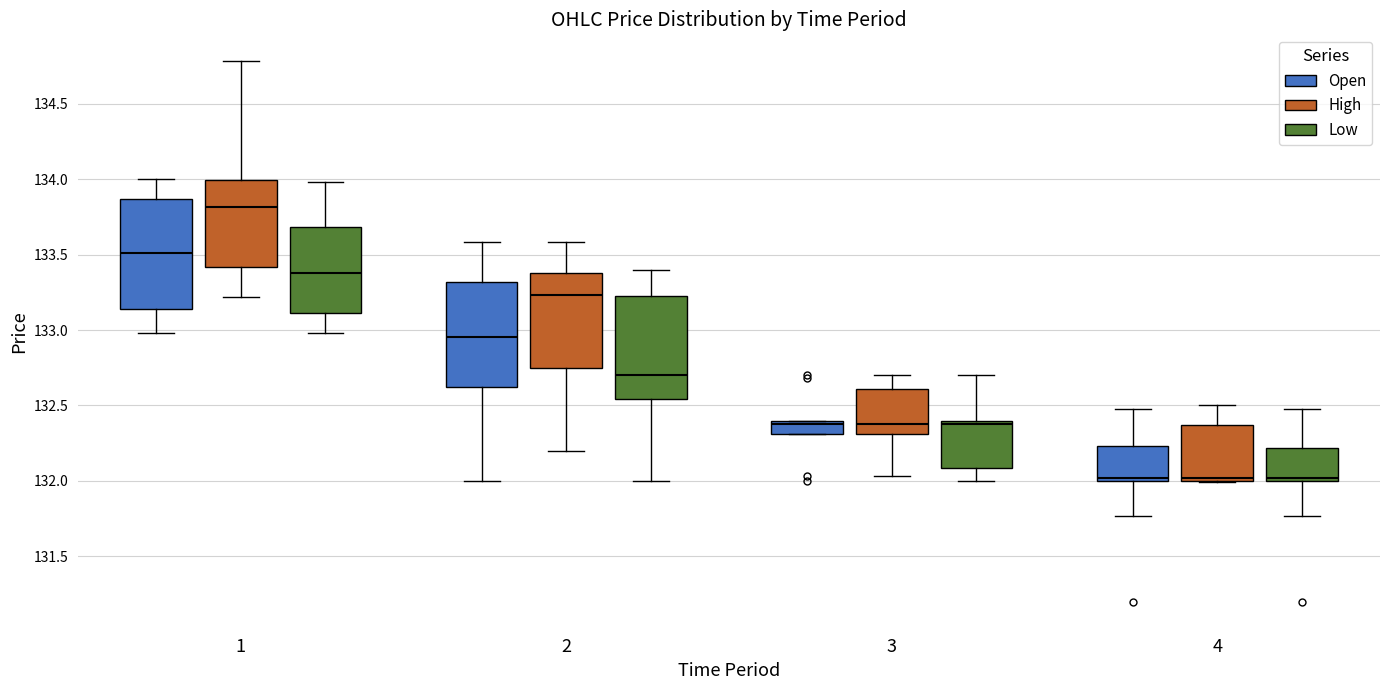

Where is the upper edge of the box for 1 (Open) on the y-axis? The values are not printed on the chart, so give them approximately, as read against the axis.

133.85